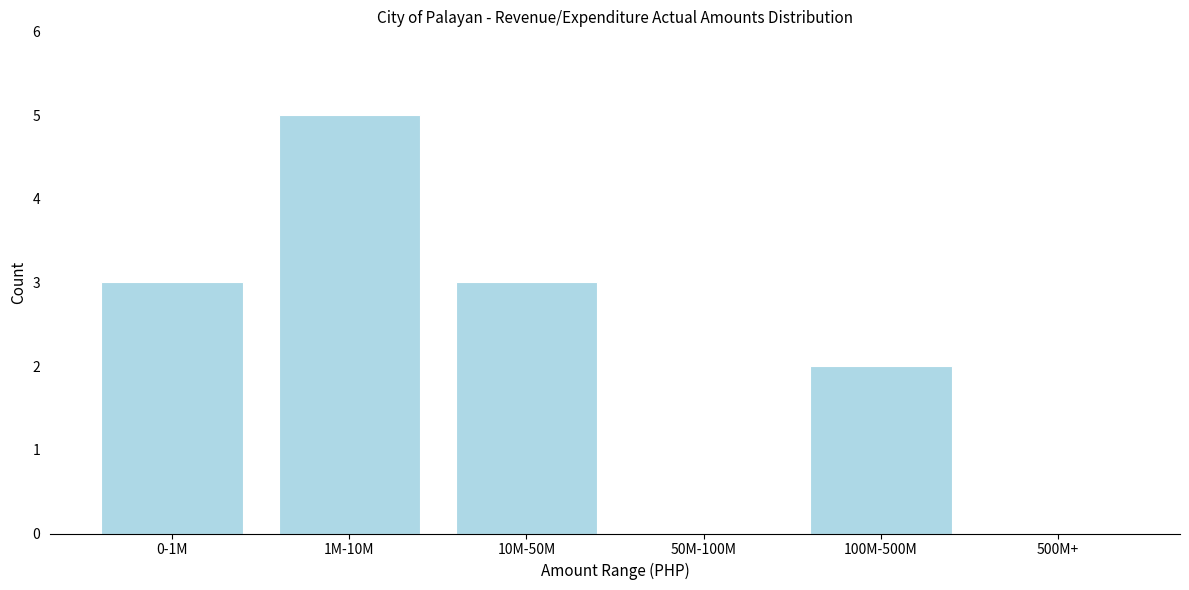

Reading left to right, transcribe all the data shown in this chart.

0-1M=3	1M-10M=5	10M-50M=3	50M-100M=0	100M-500M=2	500M+=0